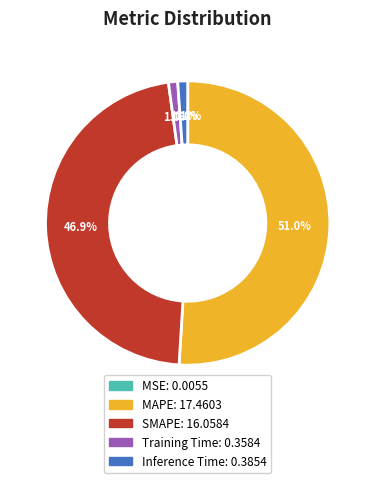

What is the largest slice in the pie chart?

MAPE